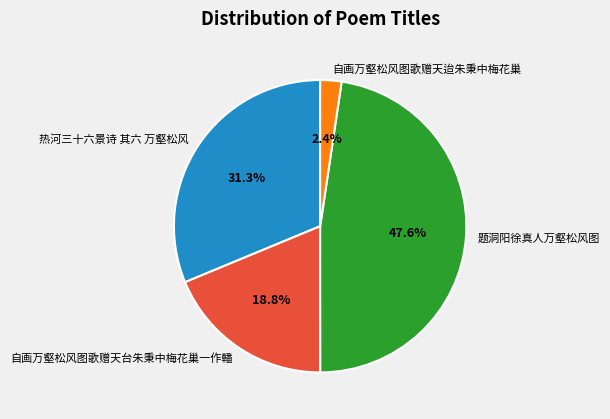

What percentage is the 热河三十六景诗 其六 万壑松风 slice, to the nearest percent?

31%